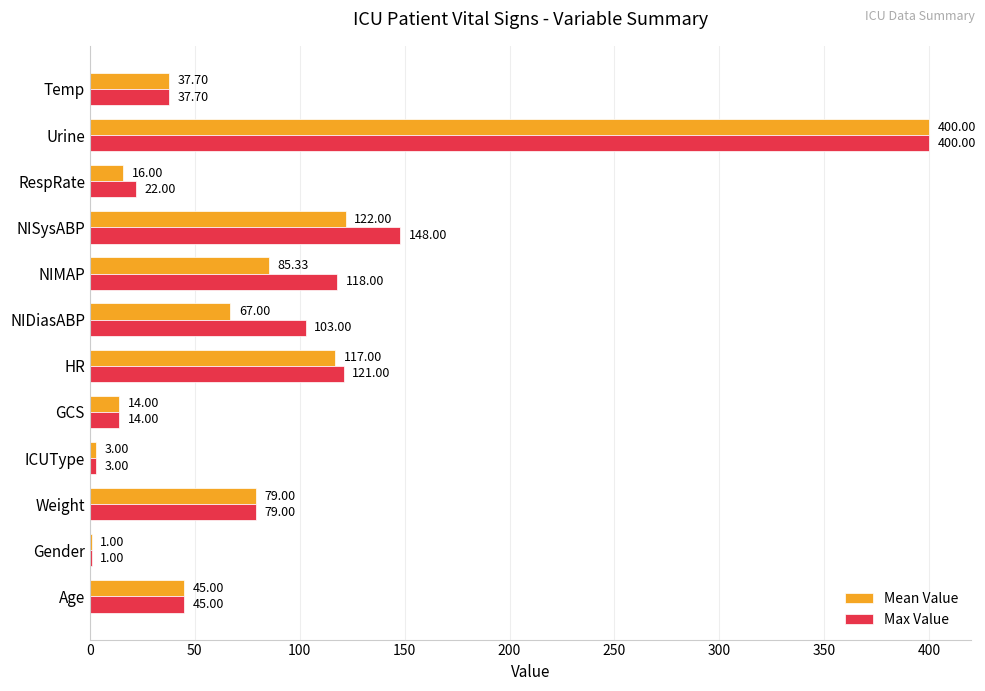

At which category is the sum across all series the highest?

Urine